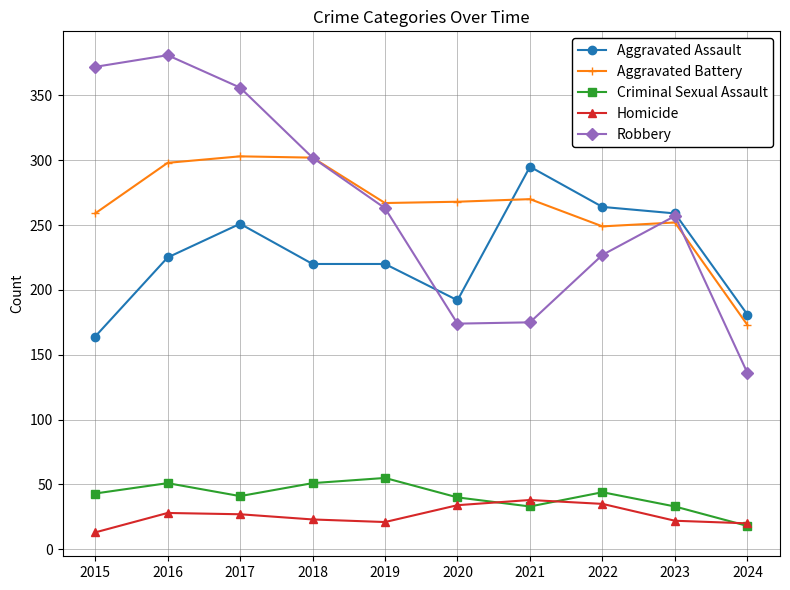

How many values in the Robbery series are below 263?

5